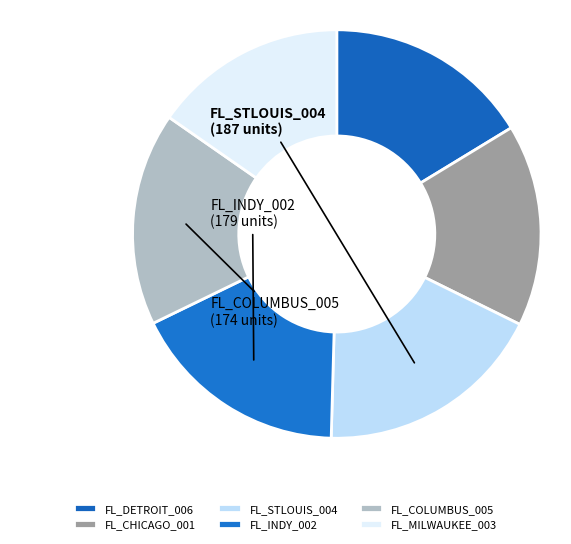

Is FL_COLUMBUS_005 the majority of the pie?

No